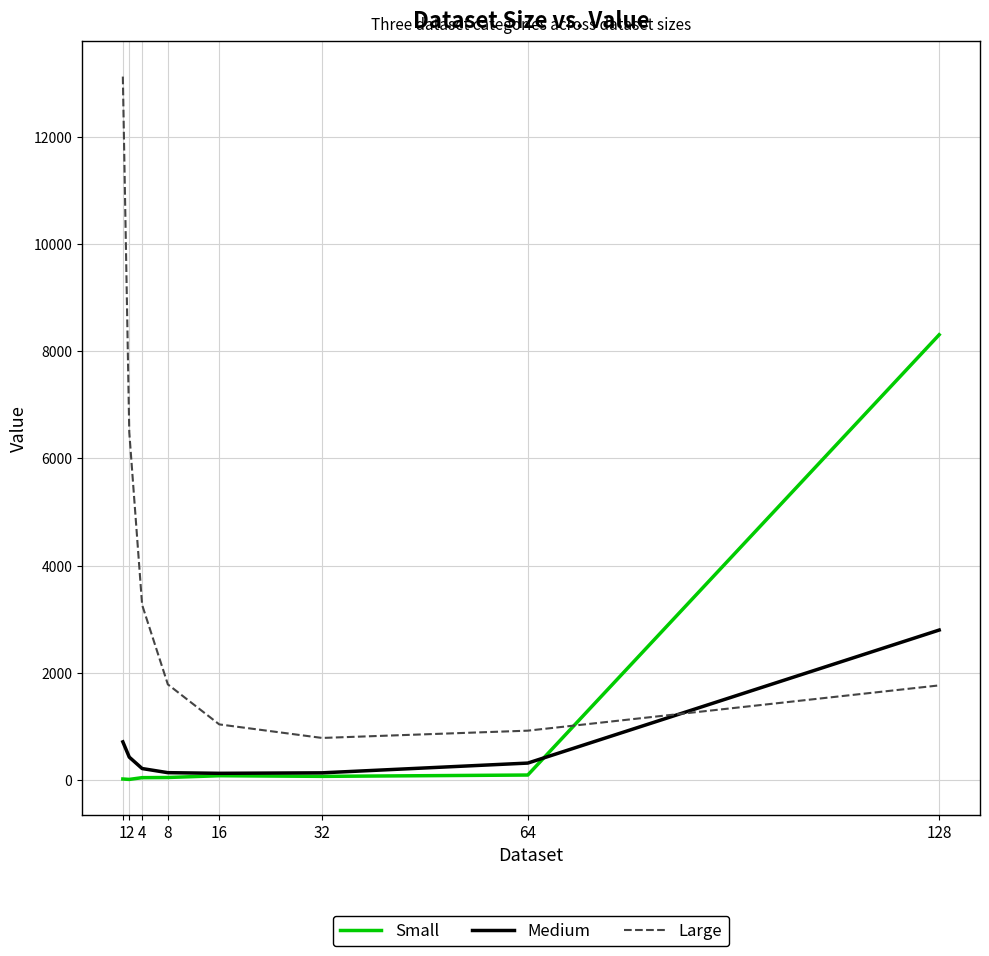

How many distinct data groups are displayed?

3